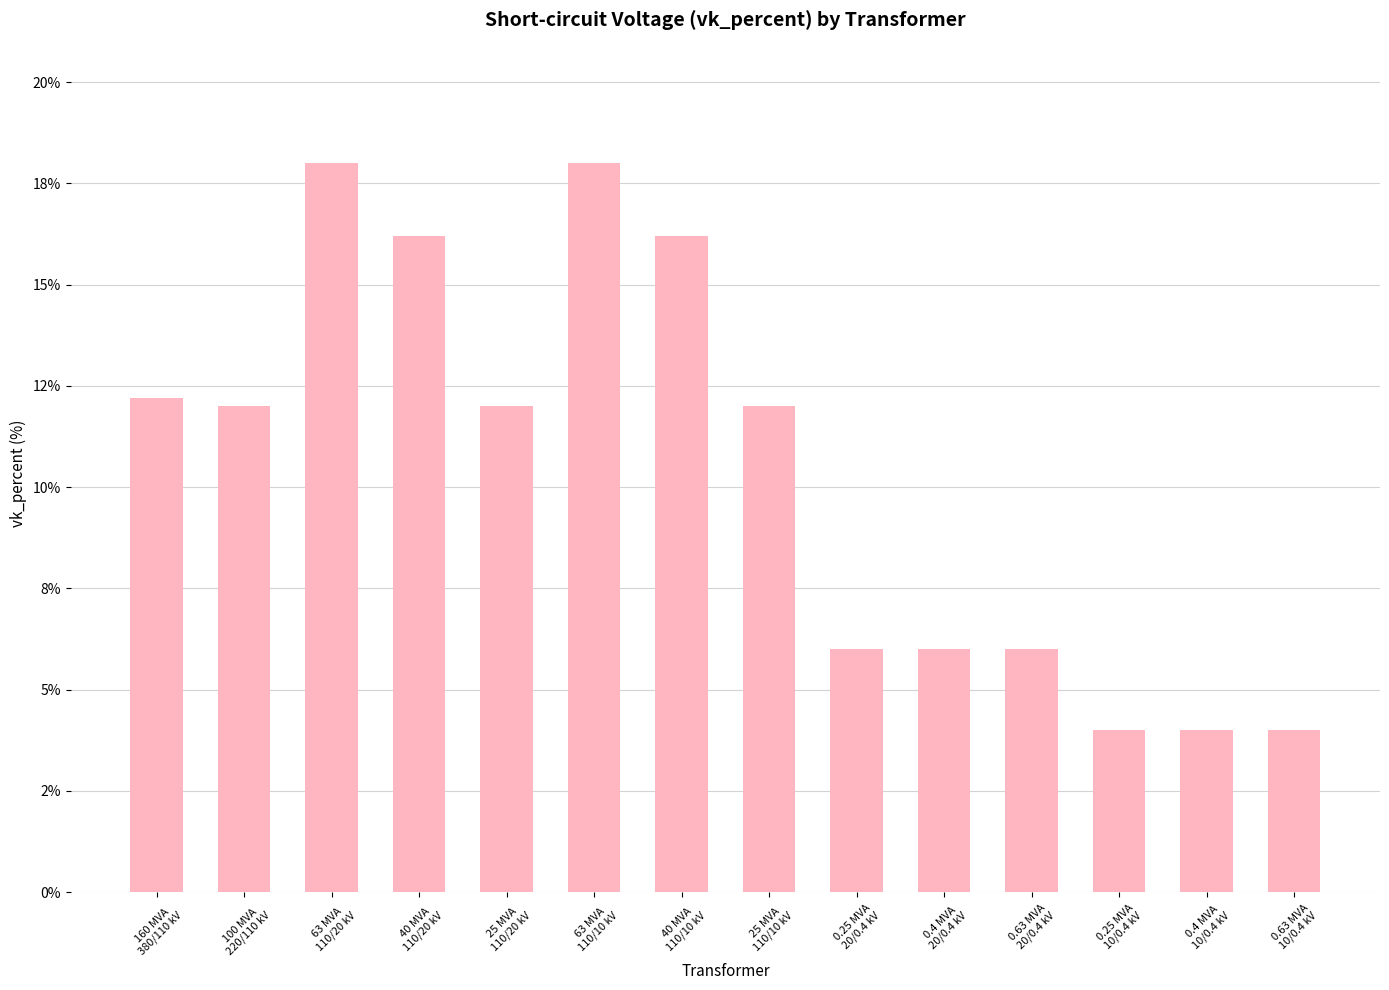

Does the chart contain any negative values?

No